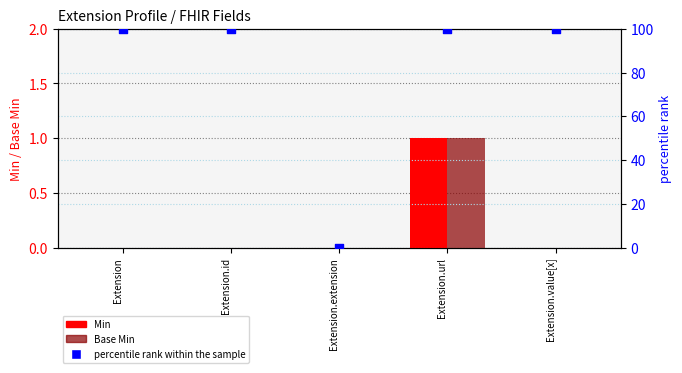

Which series has the widest spread of Y values?

percentile rank within the sample